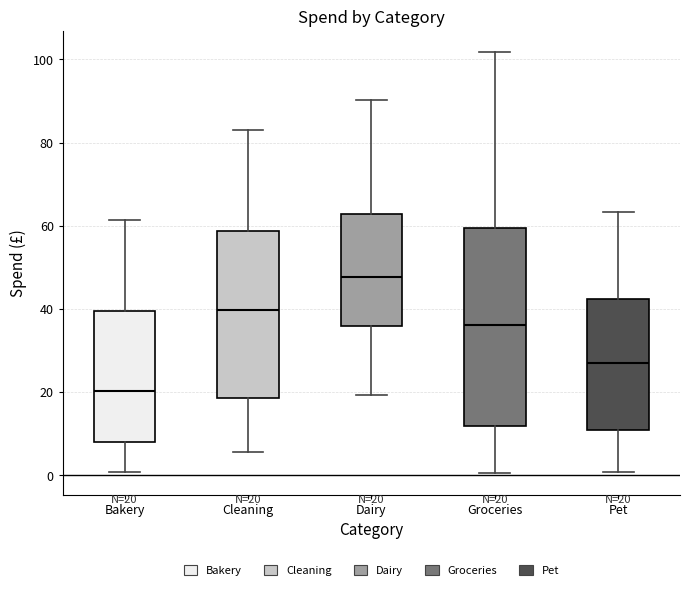

Which box has the highest median line?

Dairy